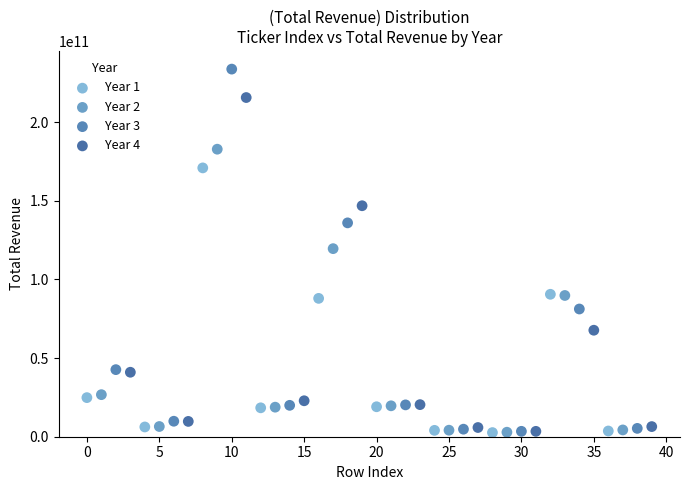

Which series has the widest spread of Y values?

Year 3